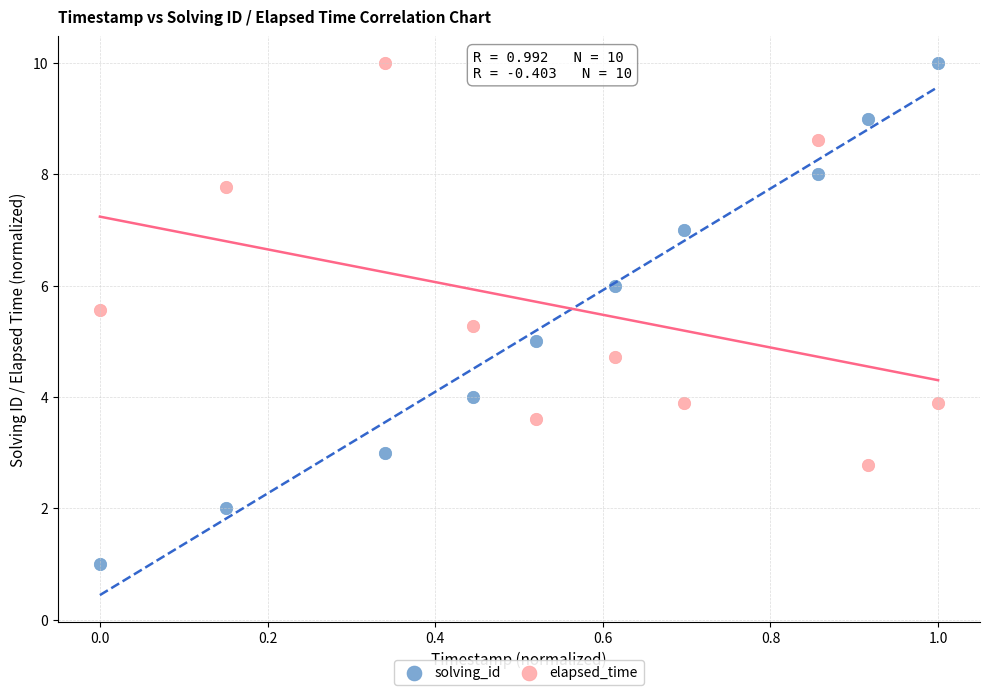

What are all the series names shown in the legend?

solving_id, elapsed_time